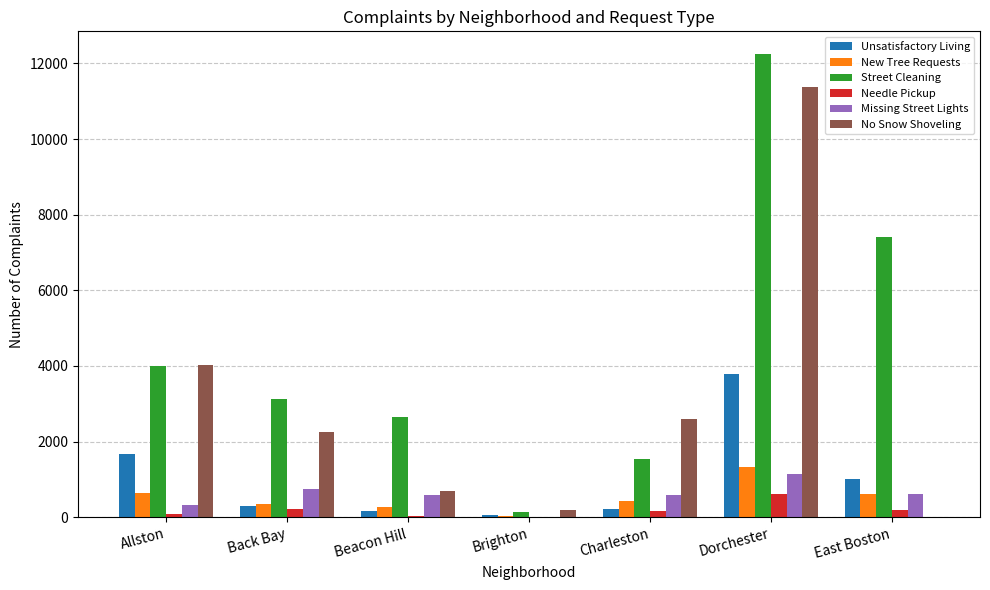

Between Back Bay and East Boston, which series saw the biggest shift?

Street Cleaning